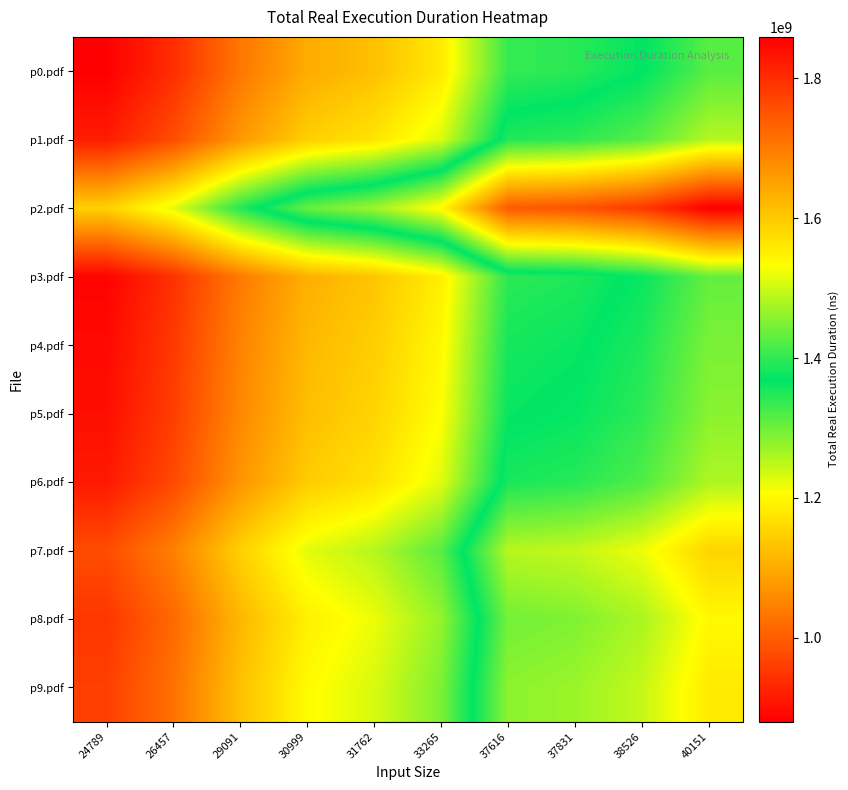

What is the spread (max minus min) of values at 26457?

285280592.1